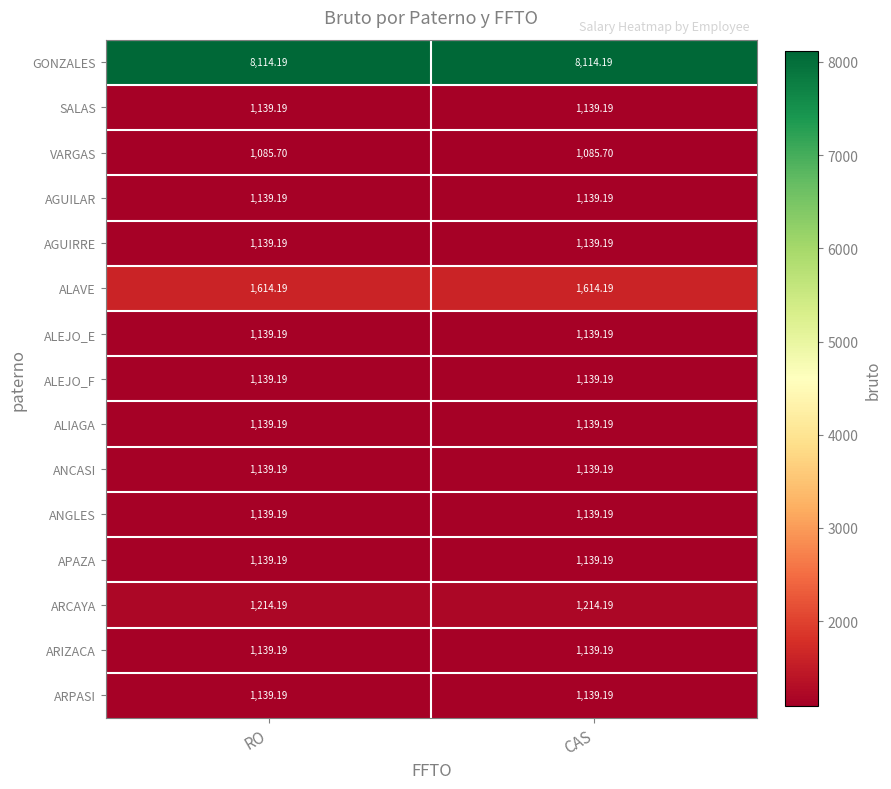

Which series has the largest total across all categories?

GONZALES